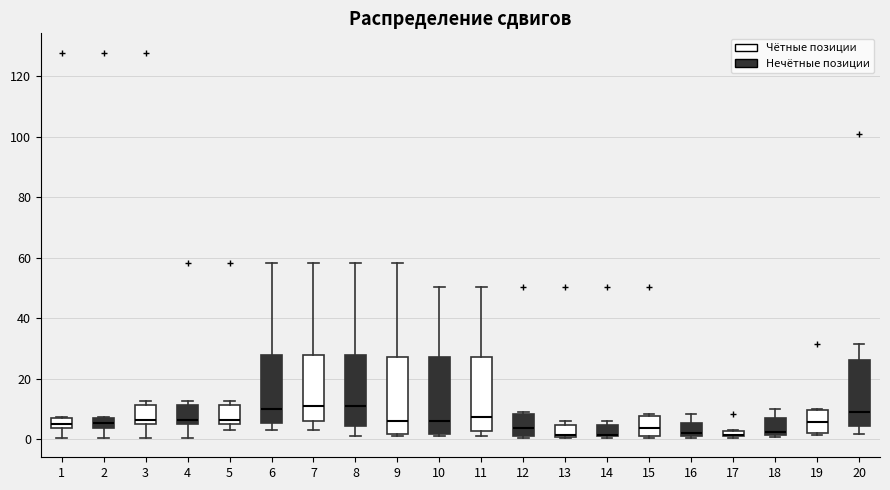

Where is the lower edge of the box at x = 6 on the y-axis? The values are not printed on the chart, so give them approximately, as read against the axis.

6